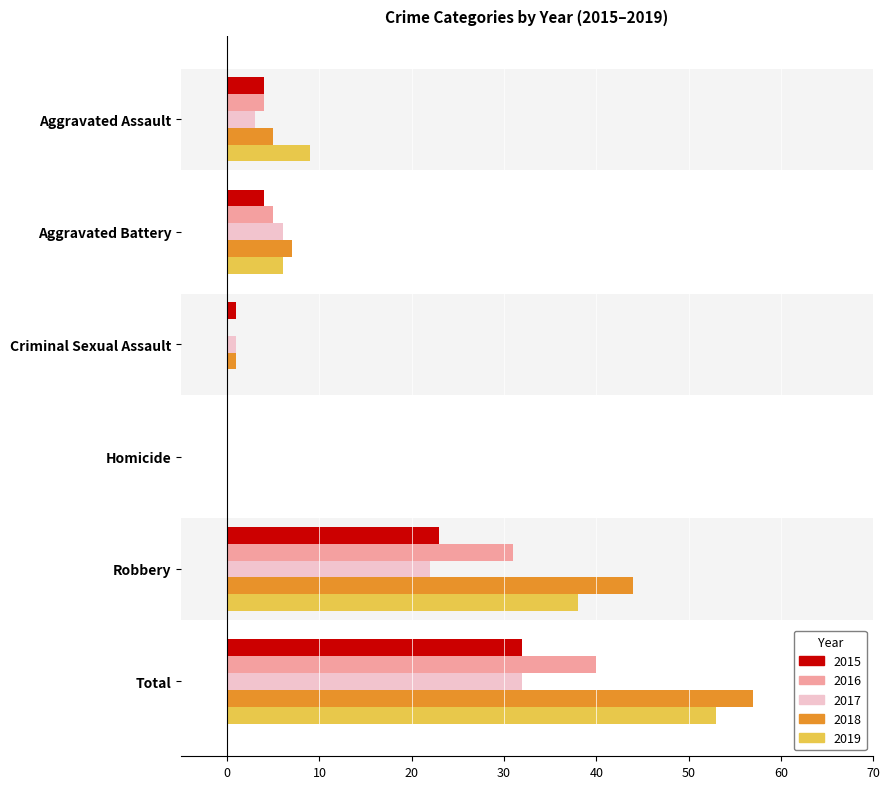

What is the greatest value displayed?

57